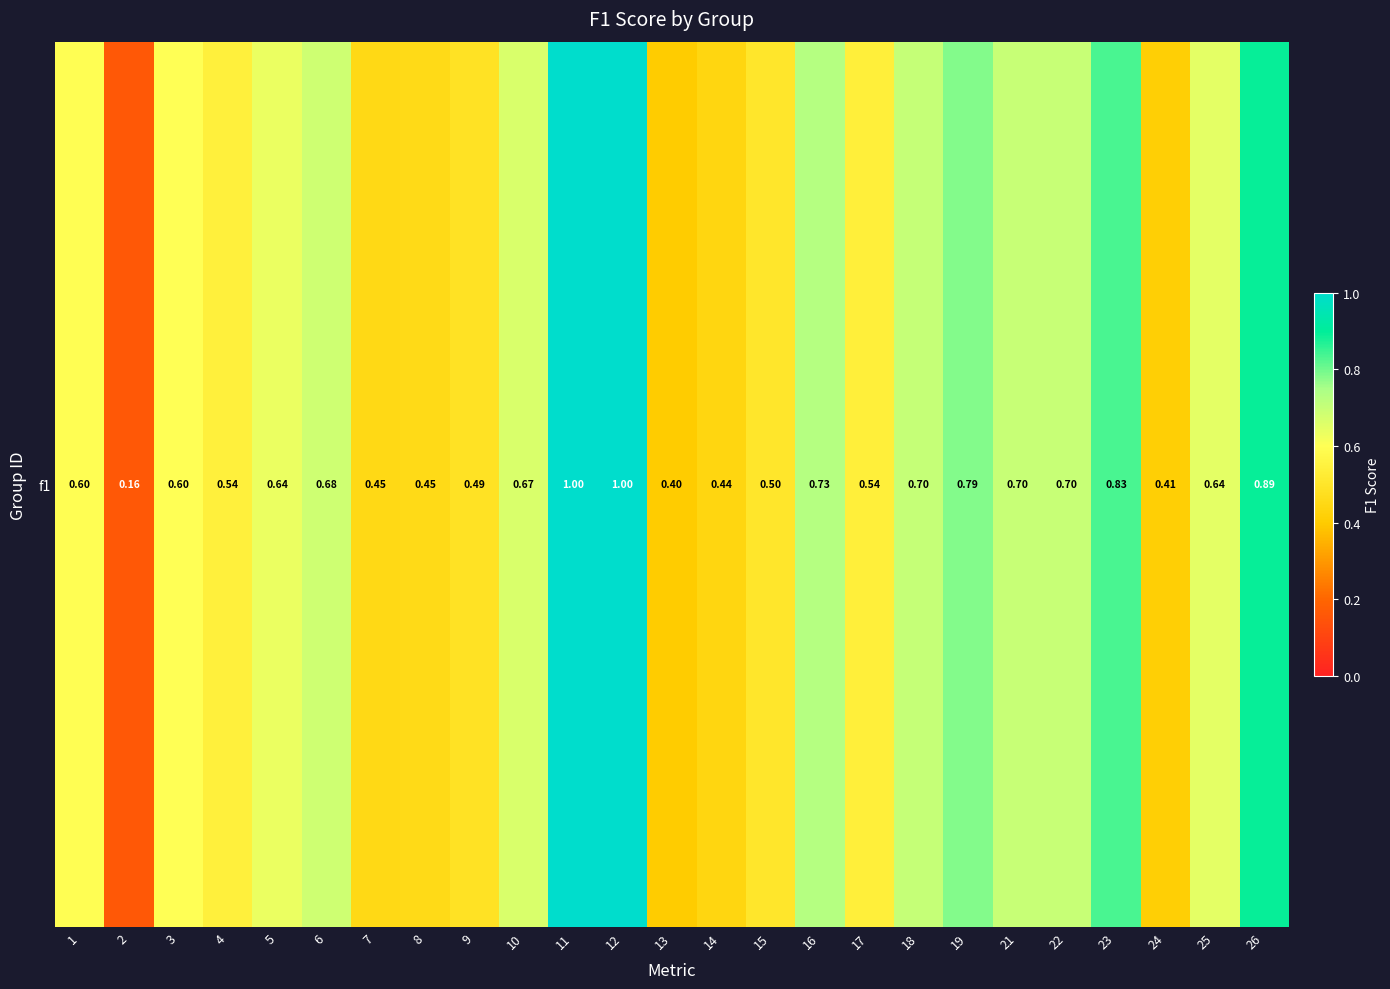

What is the sum of all values?

15.5